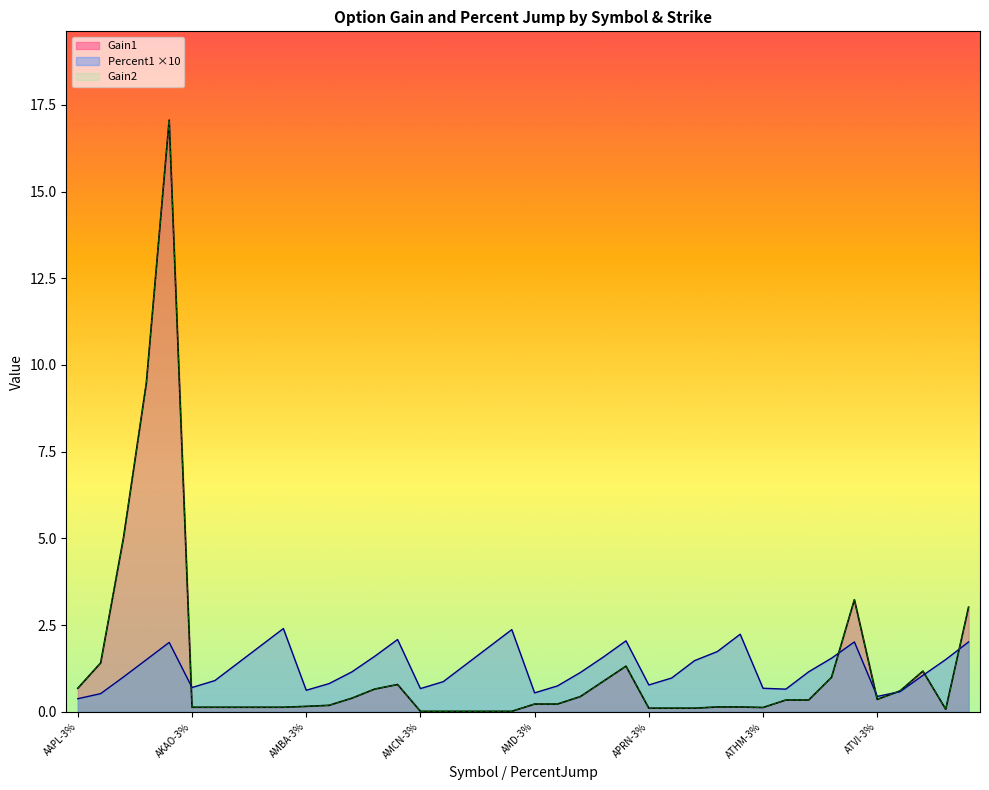

Which category has the lowest value in the Gain2 series?

AMCN-3%